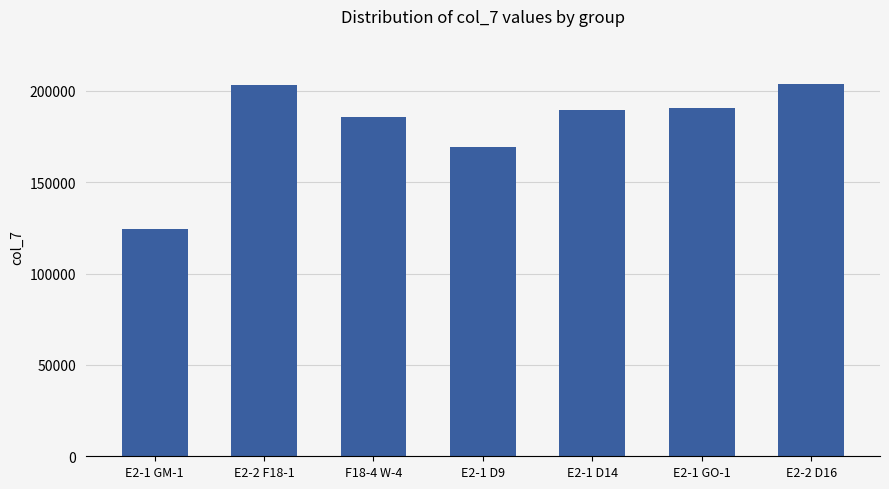

What is the label of the 2nd bar from the right?

E2-1 GO-1